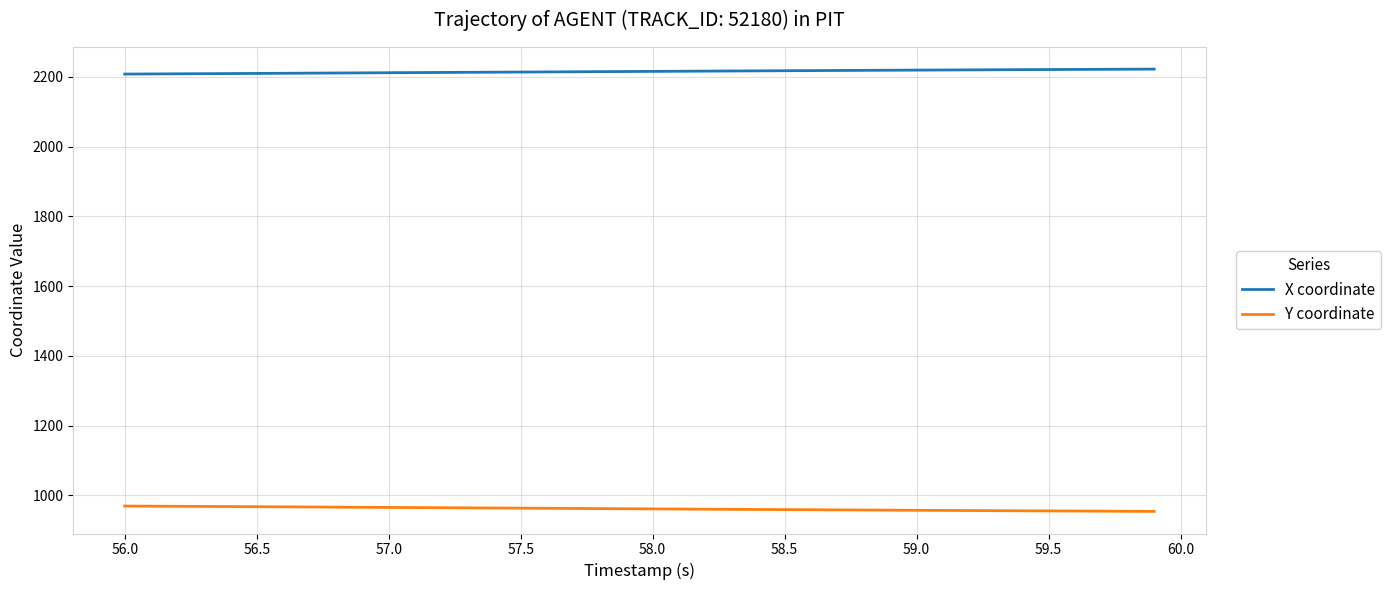

List the series in order of their peak value, lowest first.

Y coordinate, X coordinate